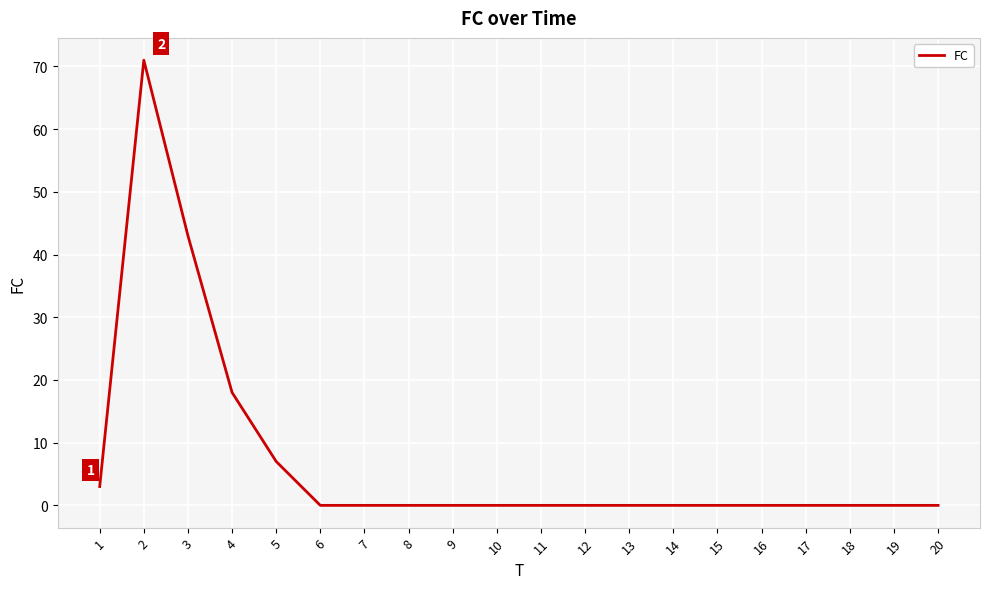

Count the number of categories in the chart.

20